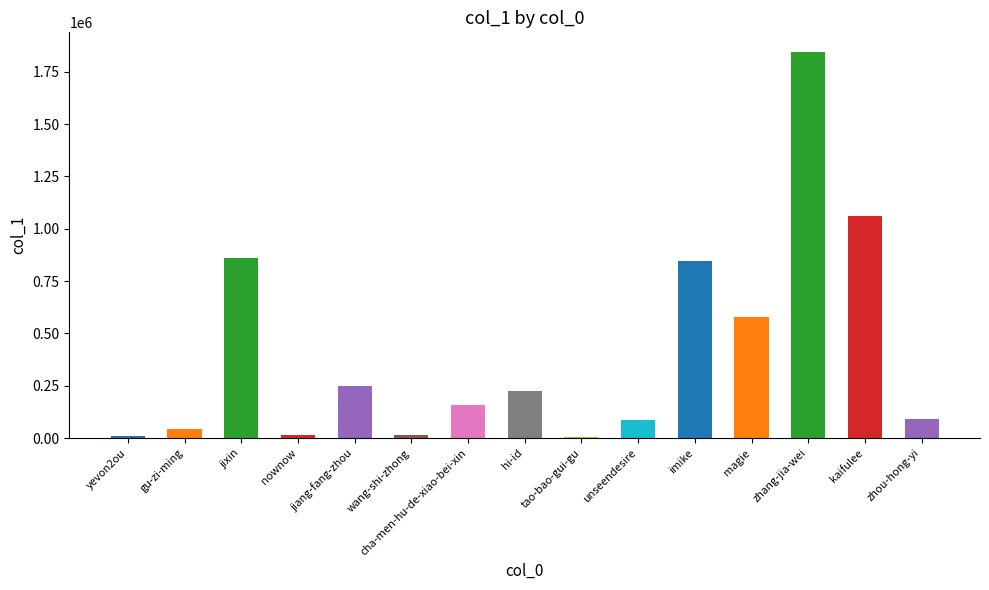

How many values are below 157567?

7